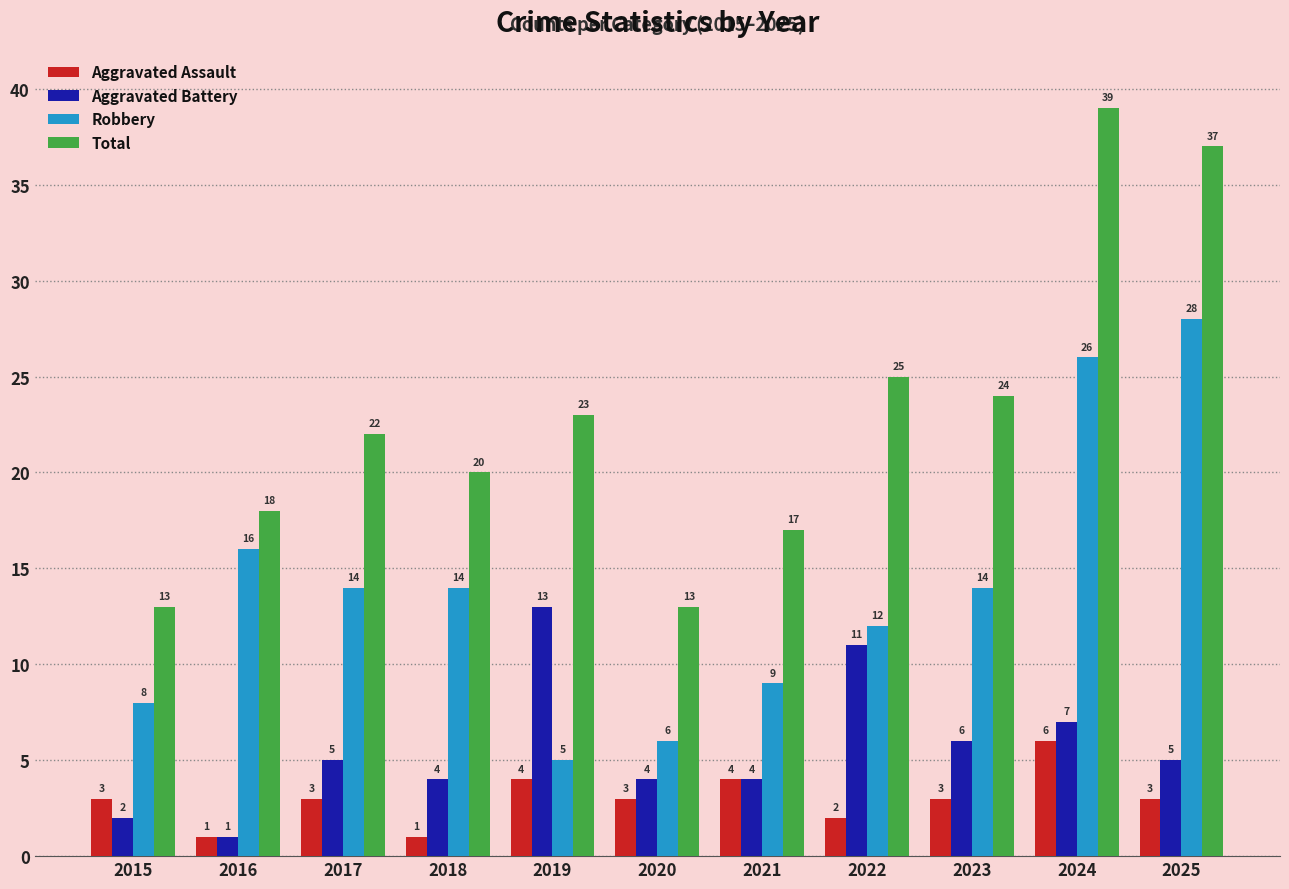

At which category does the chart reach its peak across all series?

2024